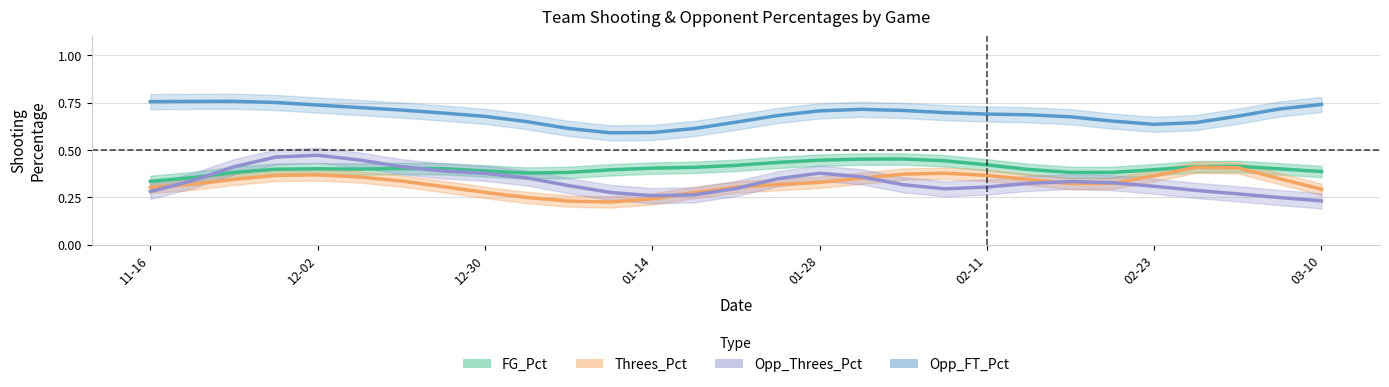

What is the value of the Opp_FT_Pct point at the 3rd from the left?

0.7